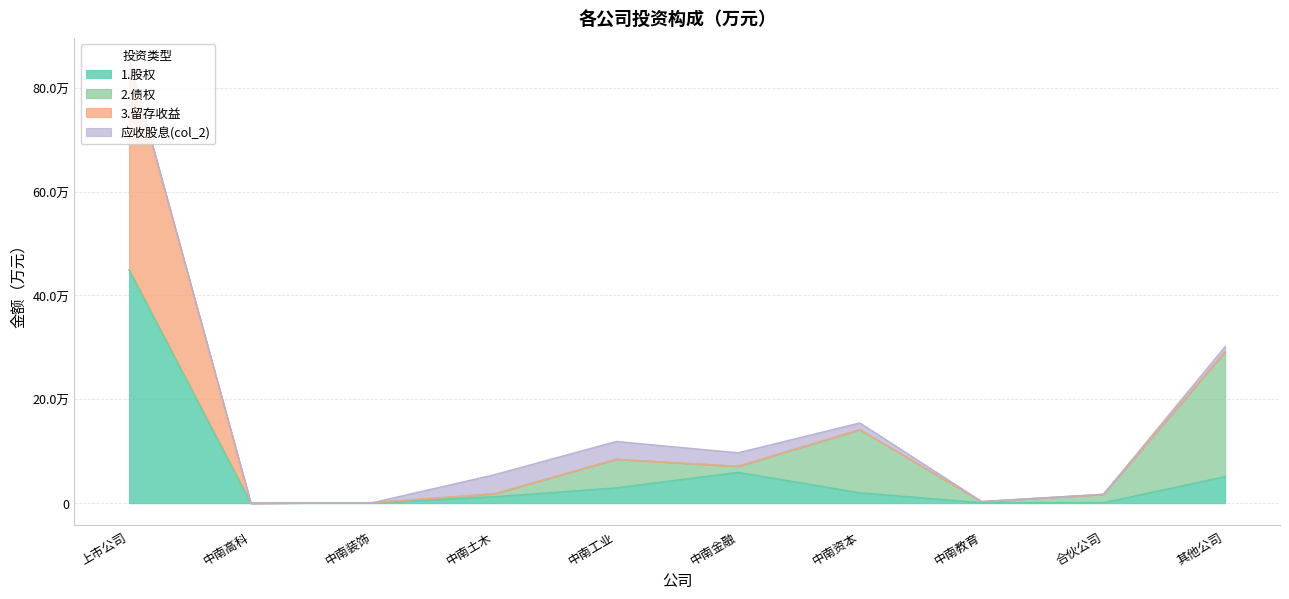

How many interior local peaks does the 2.债权 series have?

2